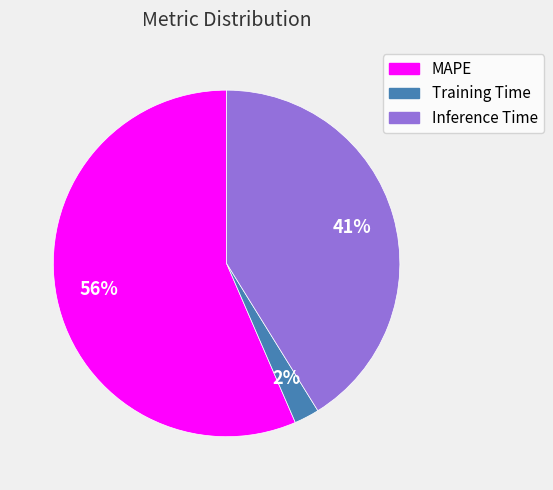

Does MAPE represent more than half of the total?

Yes